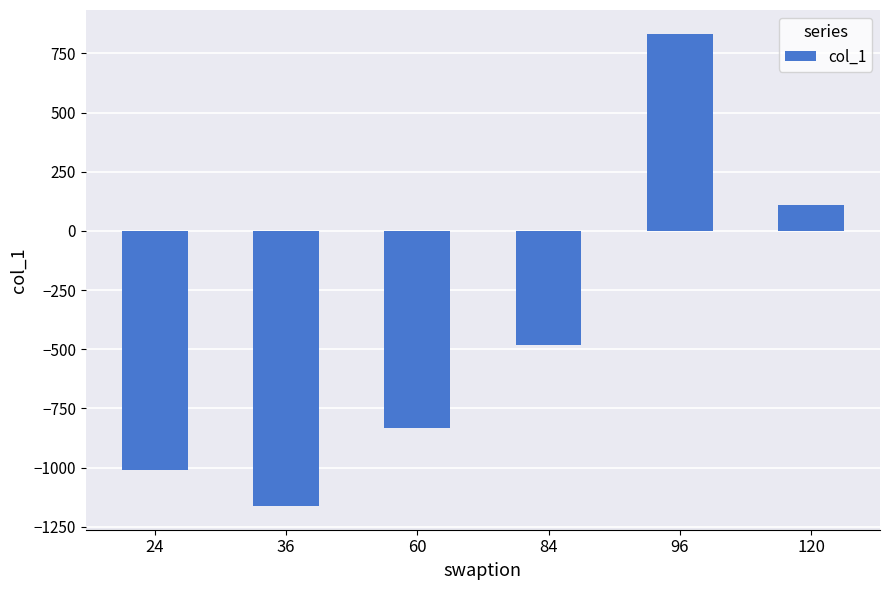

Are the bars horizontal?

No